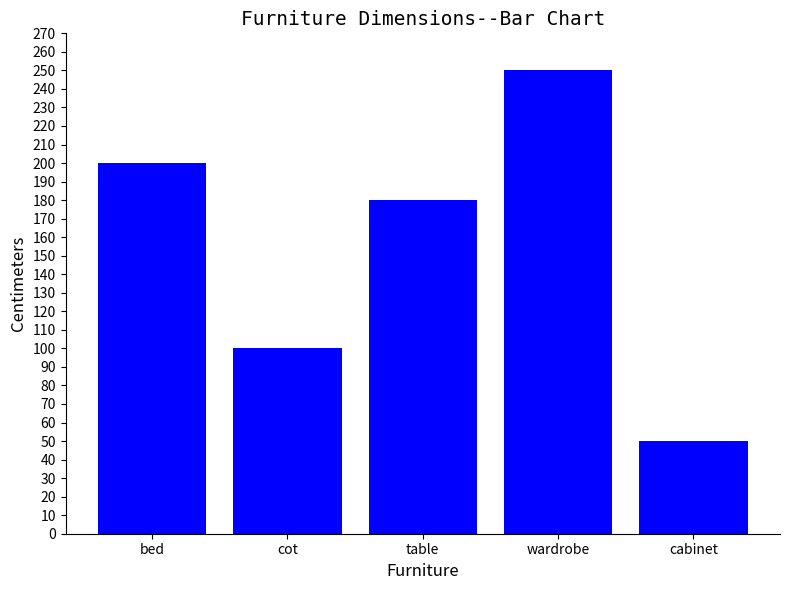

What is the value of the 4th bar from the left?

250